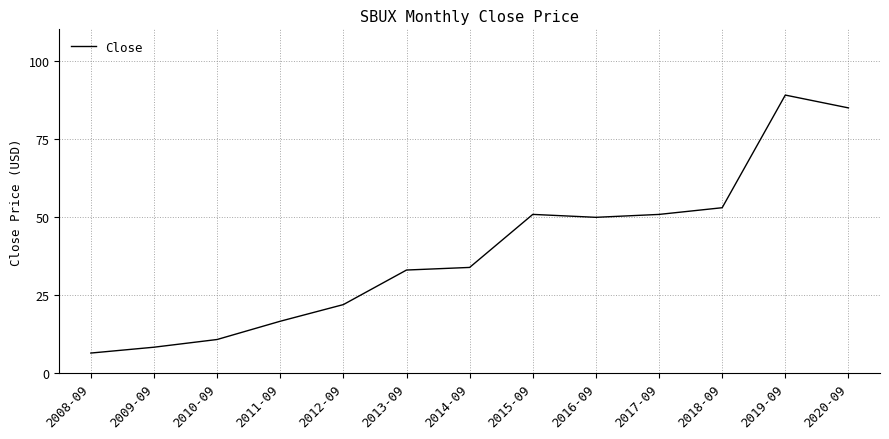

What is the ratio of the value at 2009-09 to the value at 2019-09?

0.1